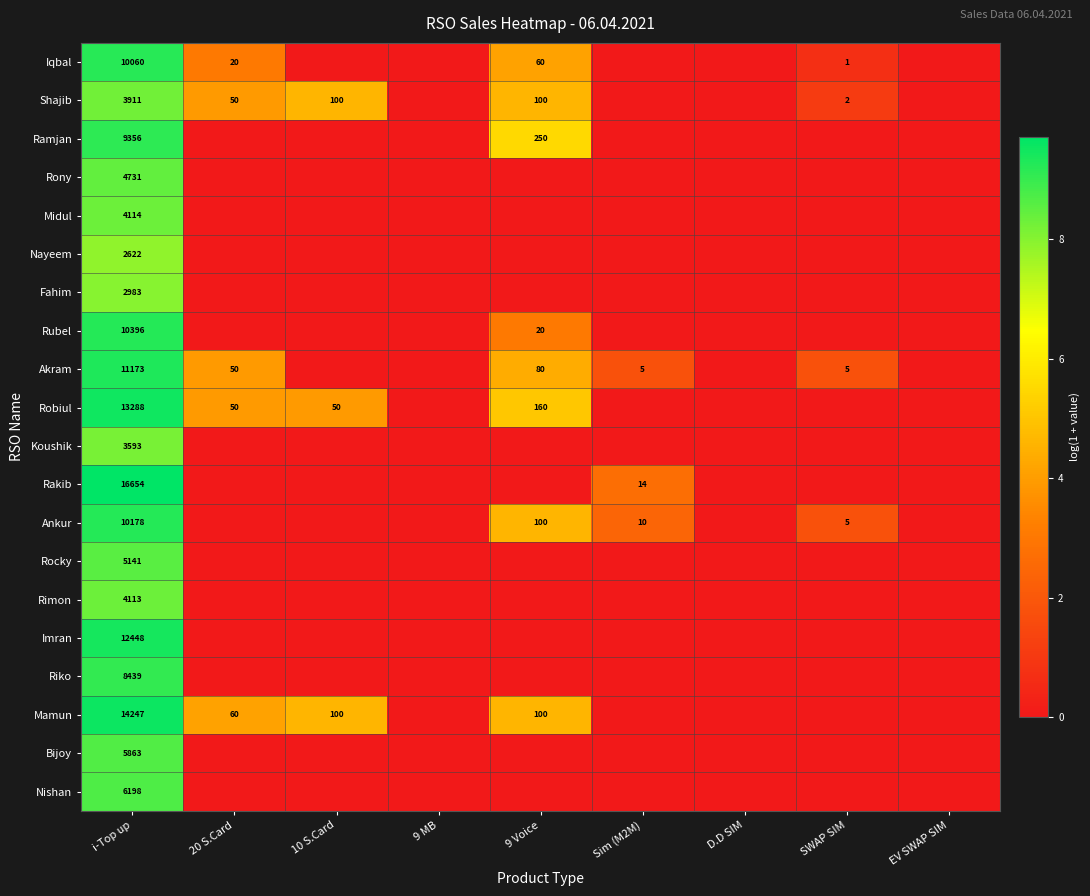

True or false: Rubel has a value of 11 at 9 Voice.

False